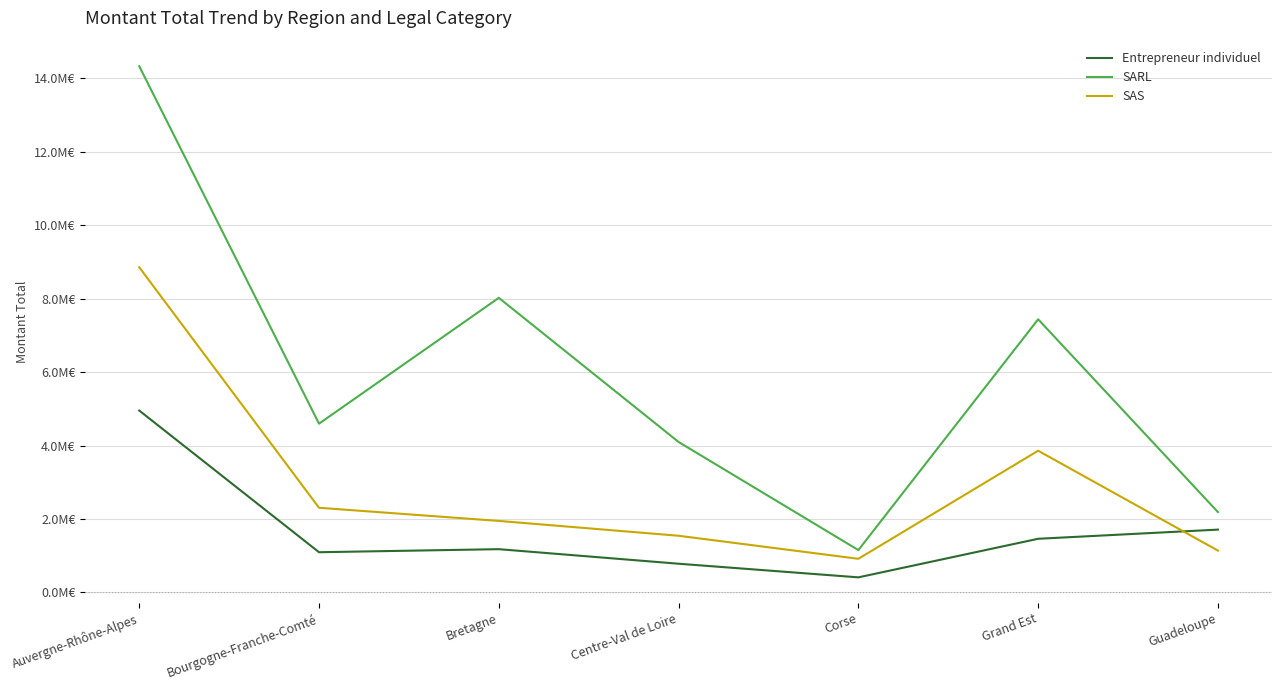

Which series has the widest spread of values?

SARL